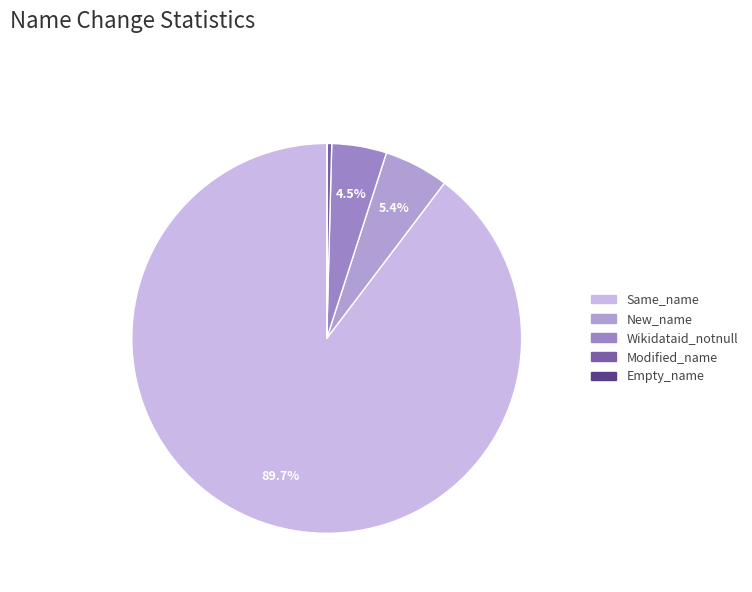

The Empty_name slice represents 12% of the pie. True or false?

False